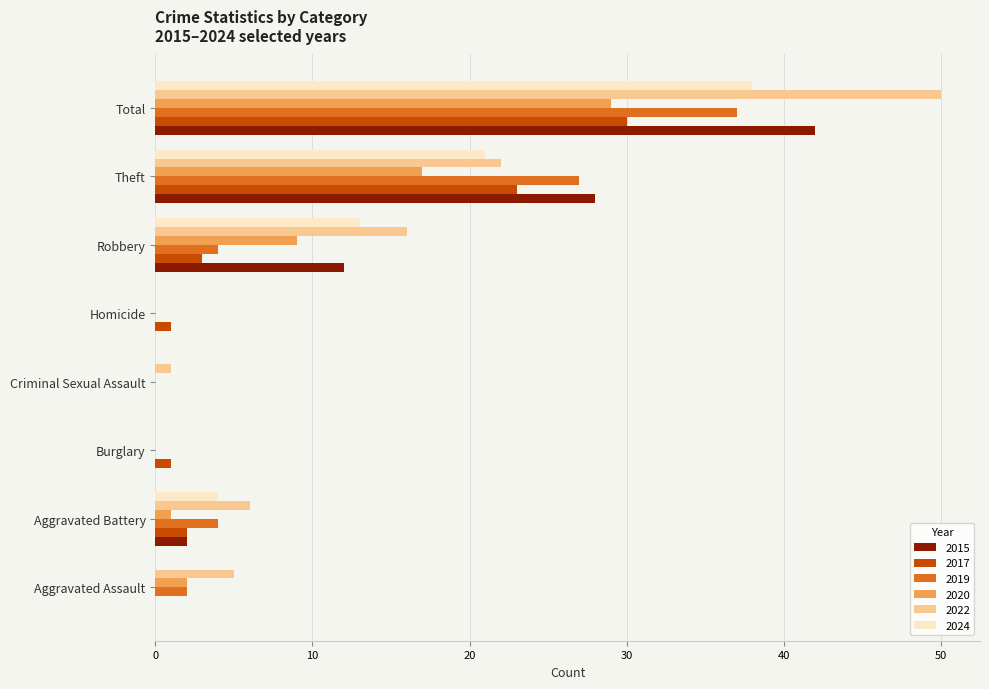

What value does the 2022 series have at Aggravated Assault?

5